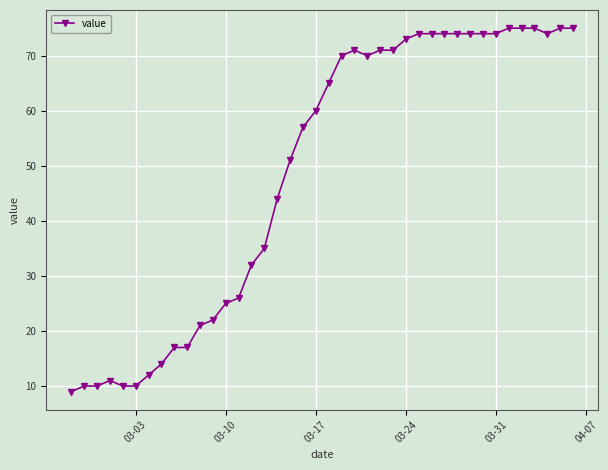

What is the maximum value shown in the chart?

75